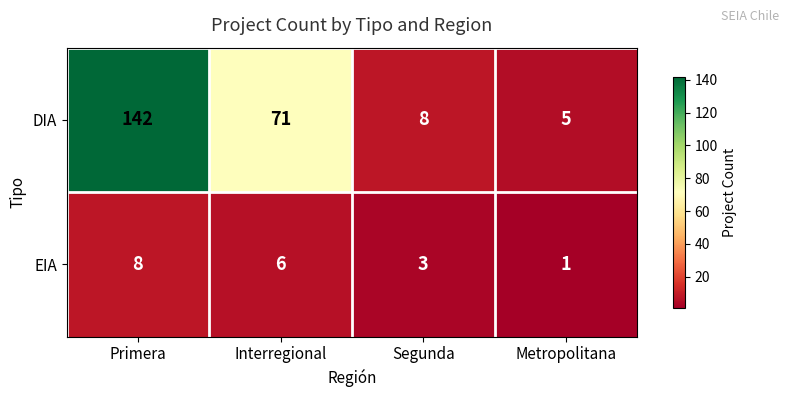

True or false: EIA has a value of 4 at Segunda.

False